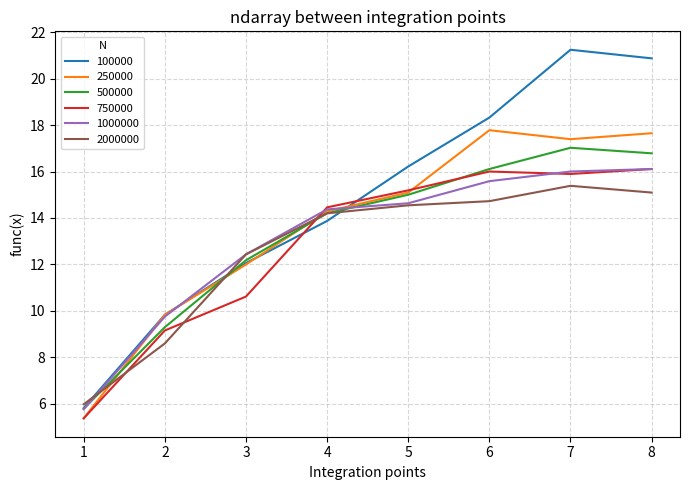

The 100000 series shows 5.8 at 1. True or false?

True